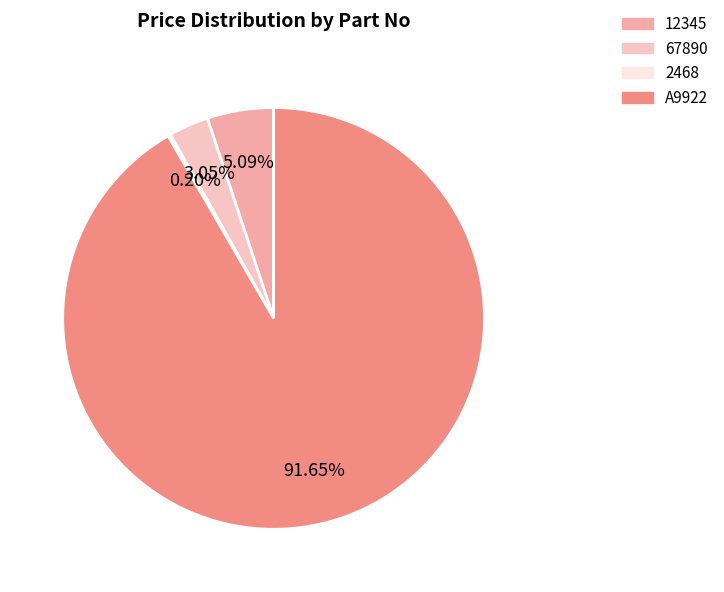

Count the number of slices in the pie.

4